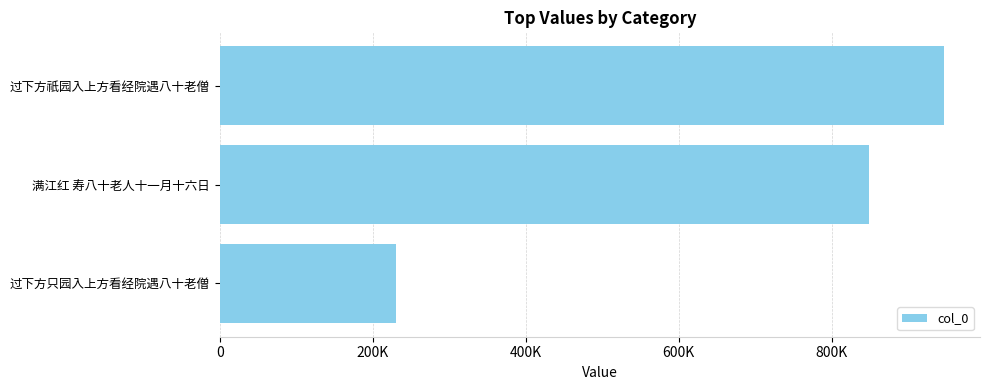

Are the bars horizontal?

Yes